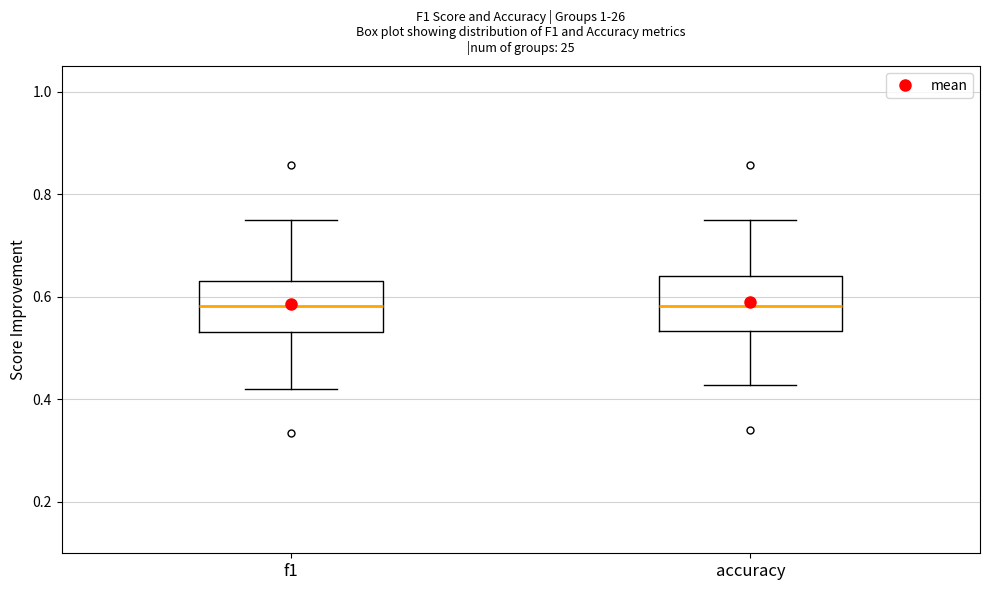

Reading left to right, read every box against the y-axis: the position of its median line, the range the box covers, and the ends of its whiskers. The values are not printed on the chart, so give them approximately, as read against the axis.

f1: median 0.58, box 0.54 to 0.64, whiskers 0.42 to 0.74
accuracy: median 0.58, box 0.54 to 0.64, whiskers 0.42 to 0.76